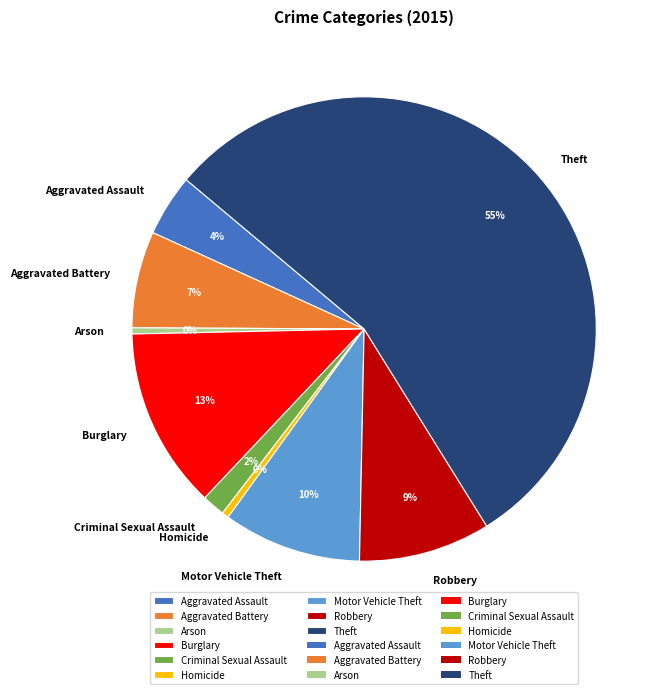

Does Aggravated Assault account for over 50% of the chart?

No